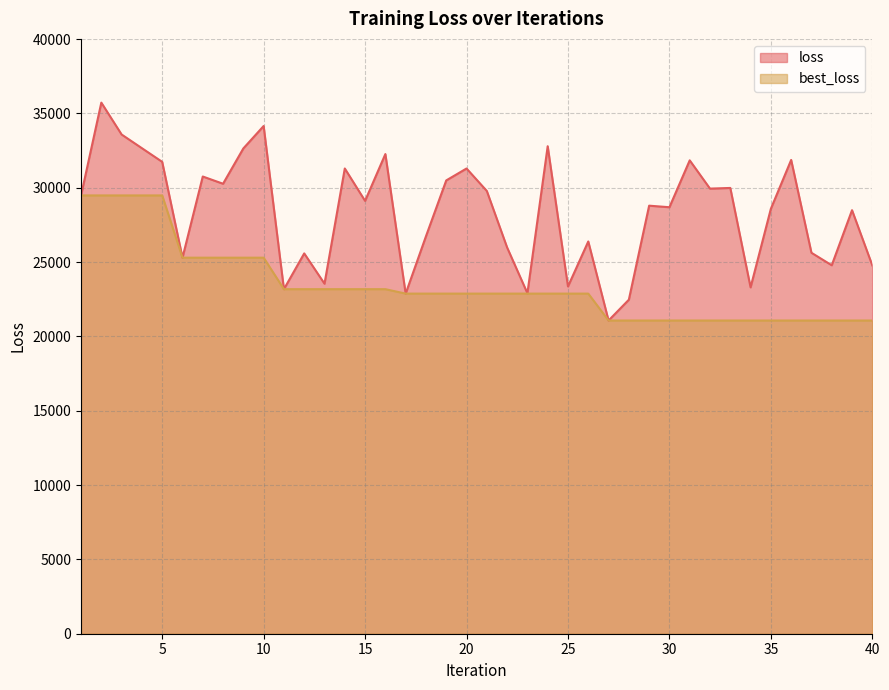

Reading right to left, list all the values displayed in this chart.

loss: 40=24777.2	39=28492.6	38=24787.7	37=25627.1	36=31872.8	35=28587.5	34=23301.0	33=29988.6	32=29943.3	31=31845.0	30=28691.8	29=28795.6	28=22469.1	27=21070.5	26=26387.8	25=23362.1	24=32794.4	23=22905.7	22=25985.3	21=29785.0	20=31297.0	19=30495.1	18=26735.0	17=22880.1	16=32268.3	15=29119.1	14=31297.6	13=23547.2	12=25584.6	11=23178.8	10=34154.7	9=32647.3	8=30271.0	7=30758.0	6=25296.9	5=31744.2	4=32663.1	3=33583.7	2=35728.6	1=29485.9
best_loss: 40=21070.5	39=21070.5	38=21070.5	37=21070.5	36=21070.5	35=21070.5	34=21070.5	33=21070.5	32=21070.5	31=21070.5	30=21070.5	29=21070.5	28=21070.5	27=21070.5	26=22880.1	25=22880.1	24=22880.1	23=22880.1	22=22880.1	21=22880.1	20=22880.1	19=22880.1	18=22880.1	17=22880.1	16=23178.8	15=23178.8	14=23178.8	13=23178.8	12=23178.8	11=23178.8	10=25296.9	9=25296.9	8=25296.9	7=25296.9	6=25296.9	5=29485.9	4=29485.9	3=29485.9	2=29485.9	1=29485.9